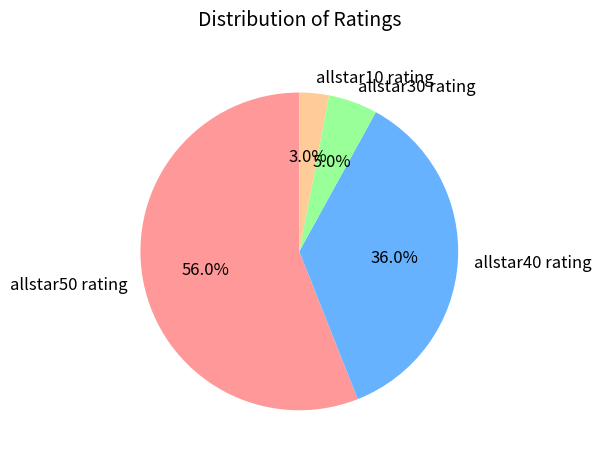

What percentage is the allstar50 rating slice, to the nearest percent?

56%